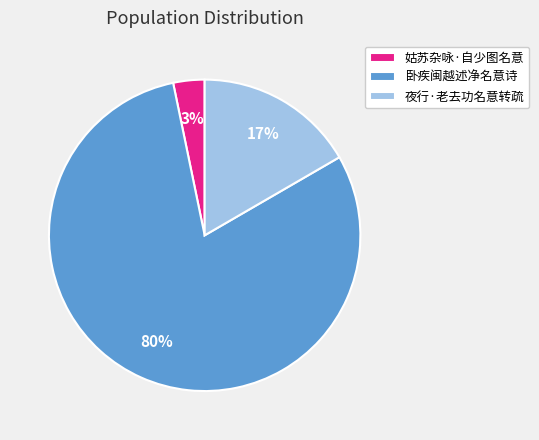

To the nearest percent, what is the average slice percentage?

33%